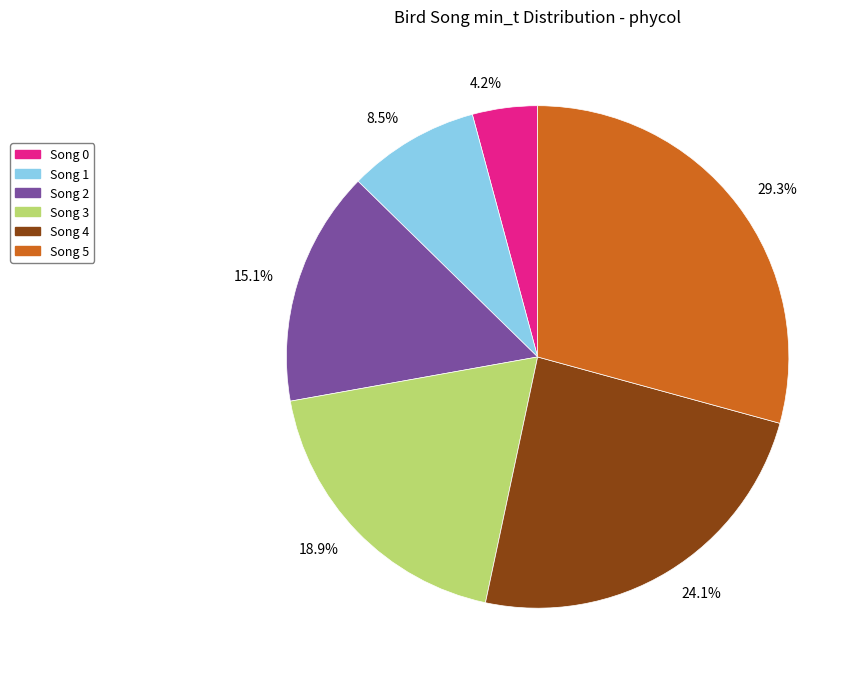

What is the smallest slice in the pie chart?

Song 0